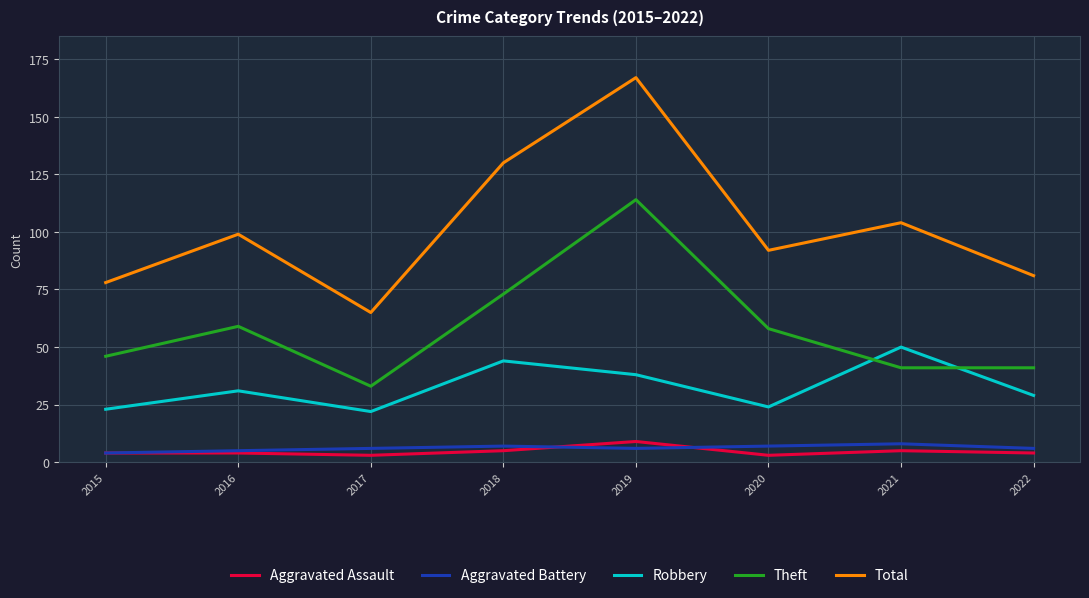

The value of Aggravated Assault at 2019 is 15. True or false?

False